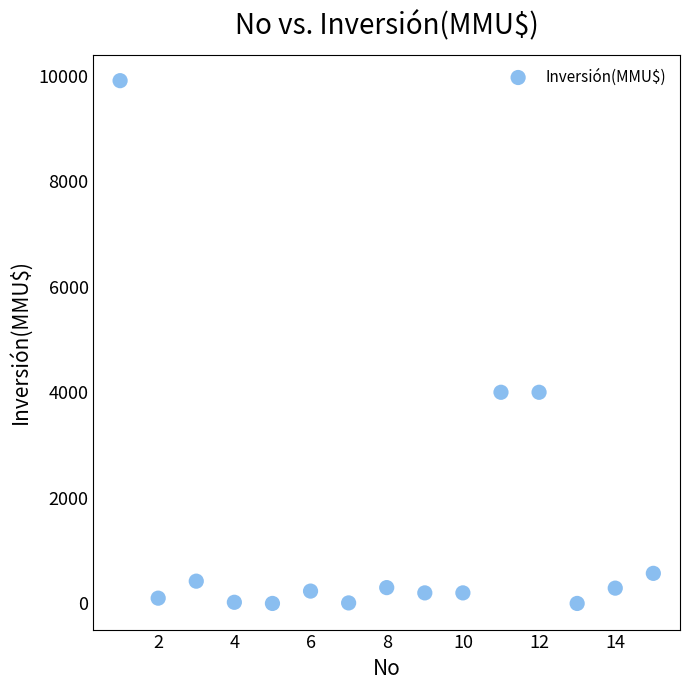

What is the range of Y values (max minus min)?

9903